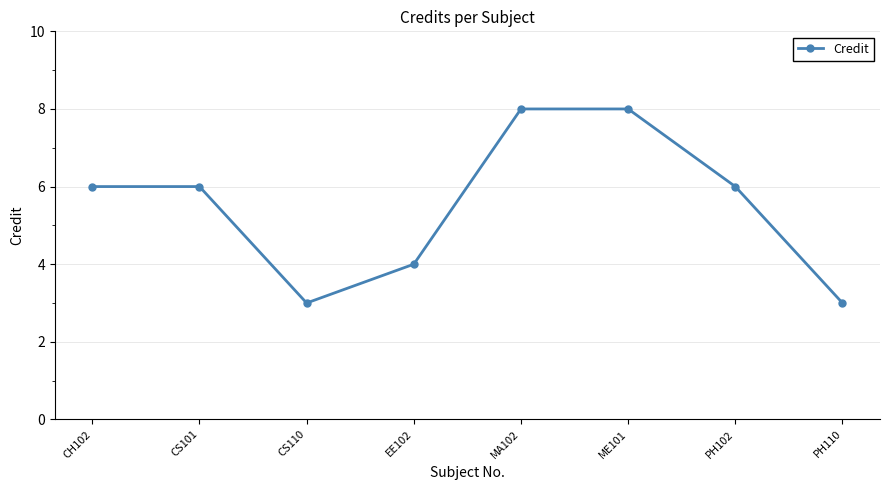

True or false: there are more than 2 points higher than both neighbors.

False